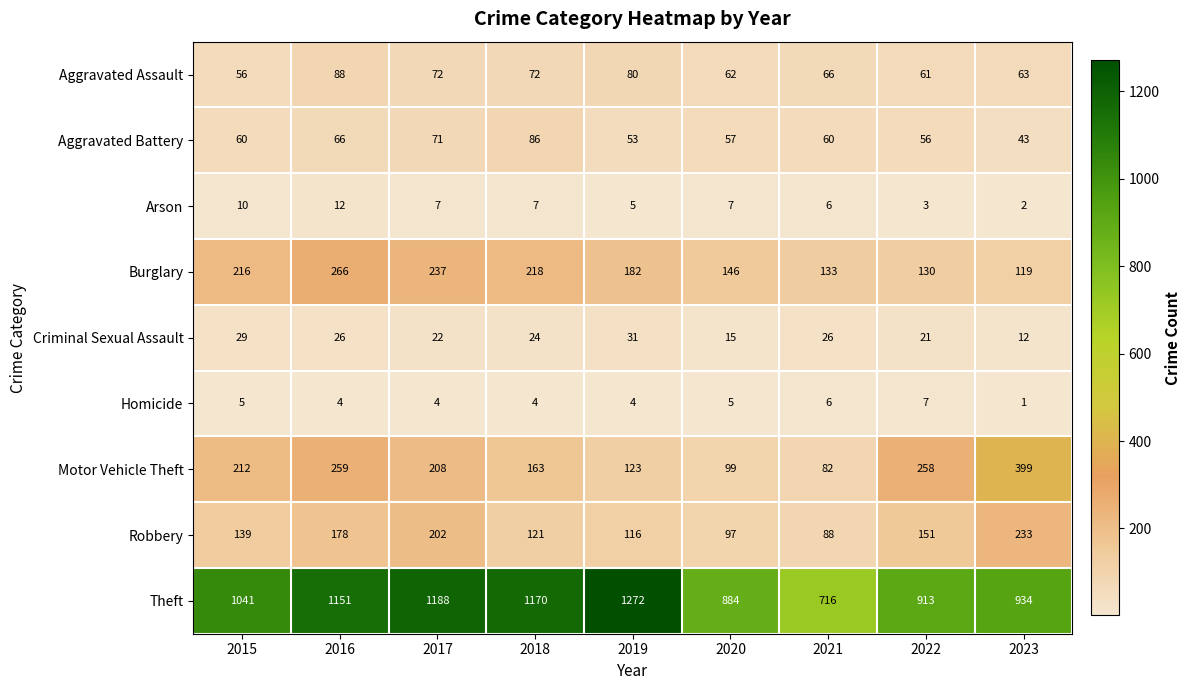

At which label is Theft closest to 994?

2015